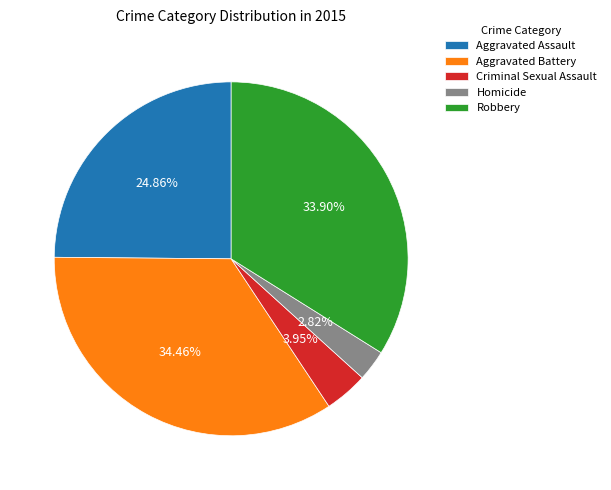

What is the ratio of the value at Robbery to the value at Homicide?

12.0